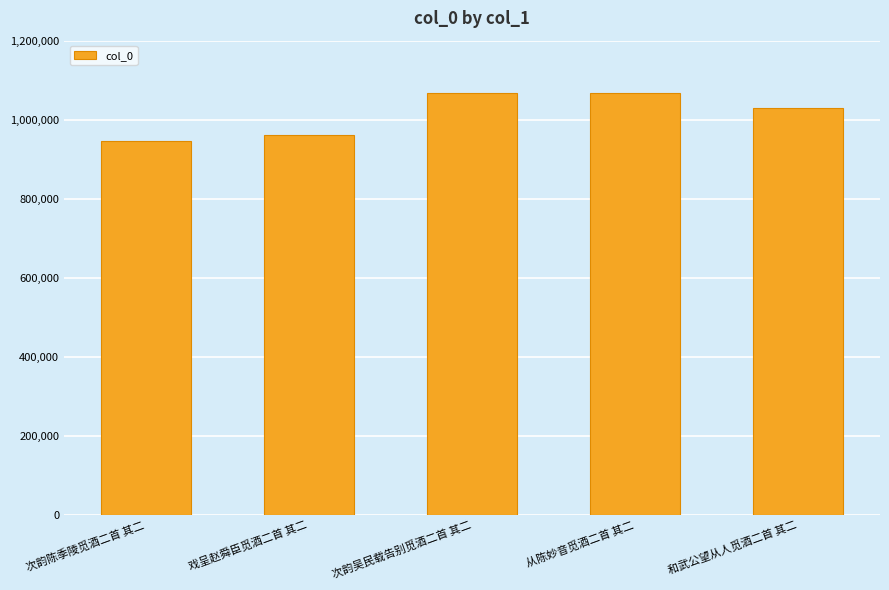

What is the label of the 4th bar from the right?

戏呈赵舜臣觅酒二首 其二